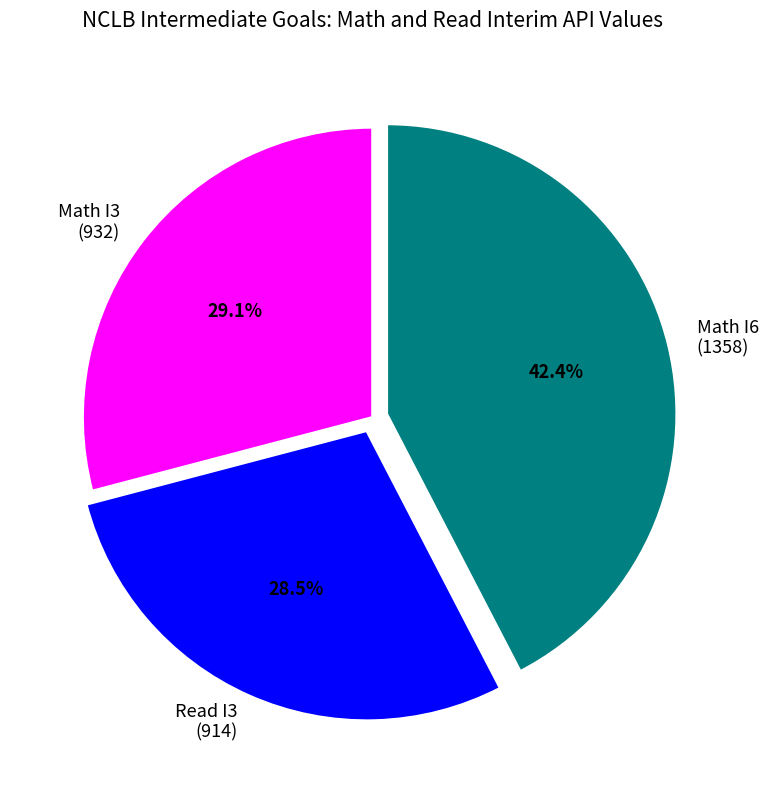

Does any single category account for the majority?

No